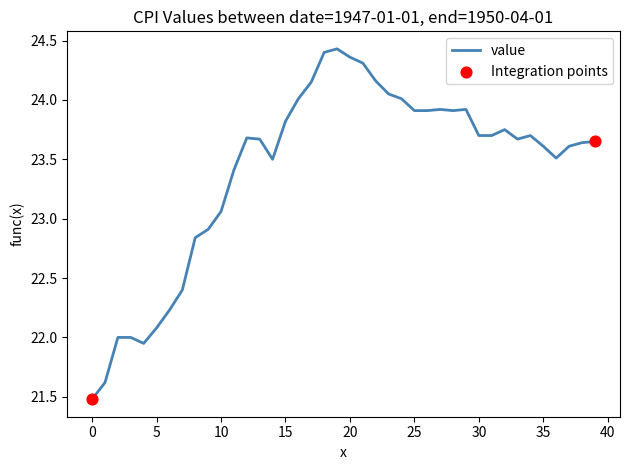

What is the smallest value displayed?

21.5